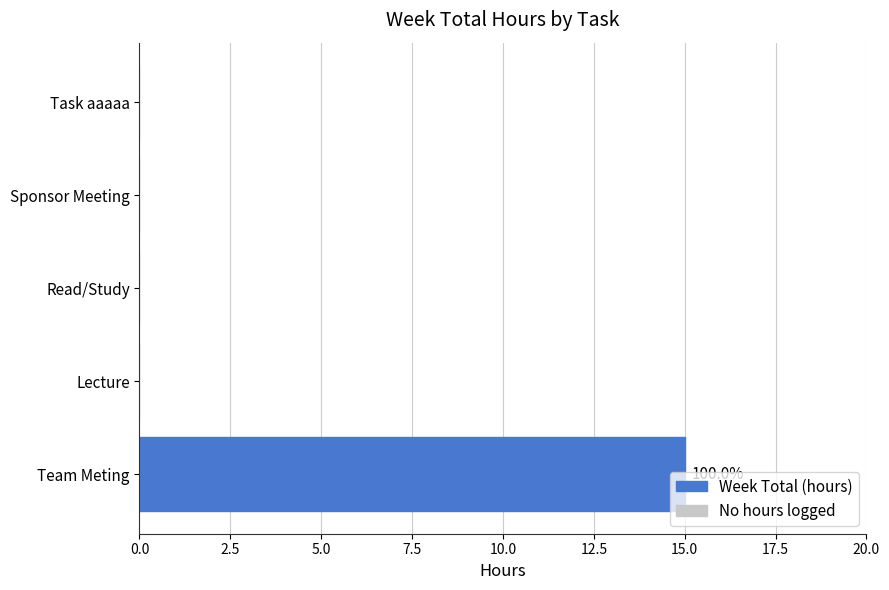

What is the maximum value shown in the chart?

15